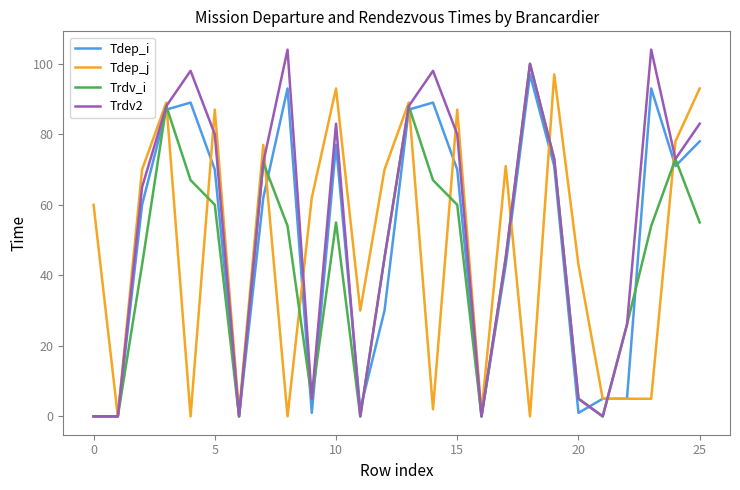

Which series has the largest range (max minus min)?

Trdv2